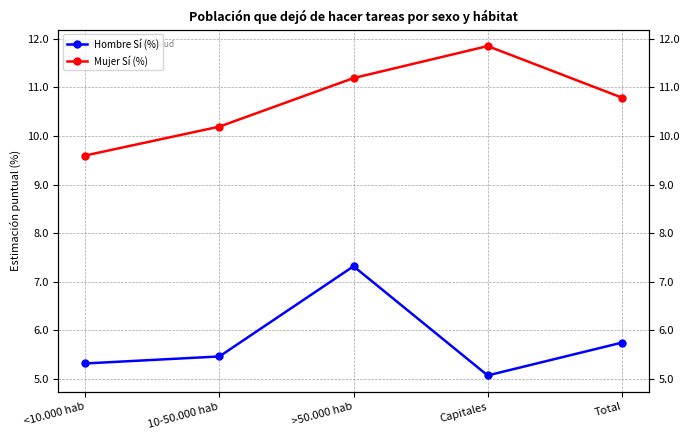

Is the value of Mujer Sí (%) at Capitales greater than the value of Hombre Sí (%) at Capitales?

Yes